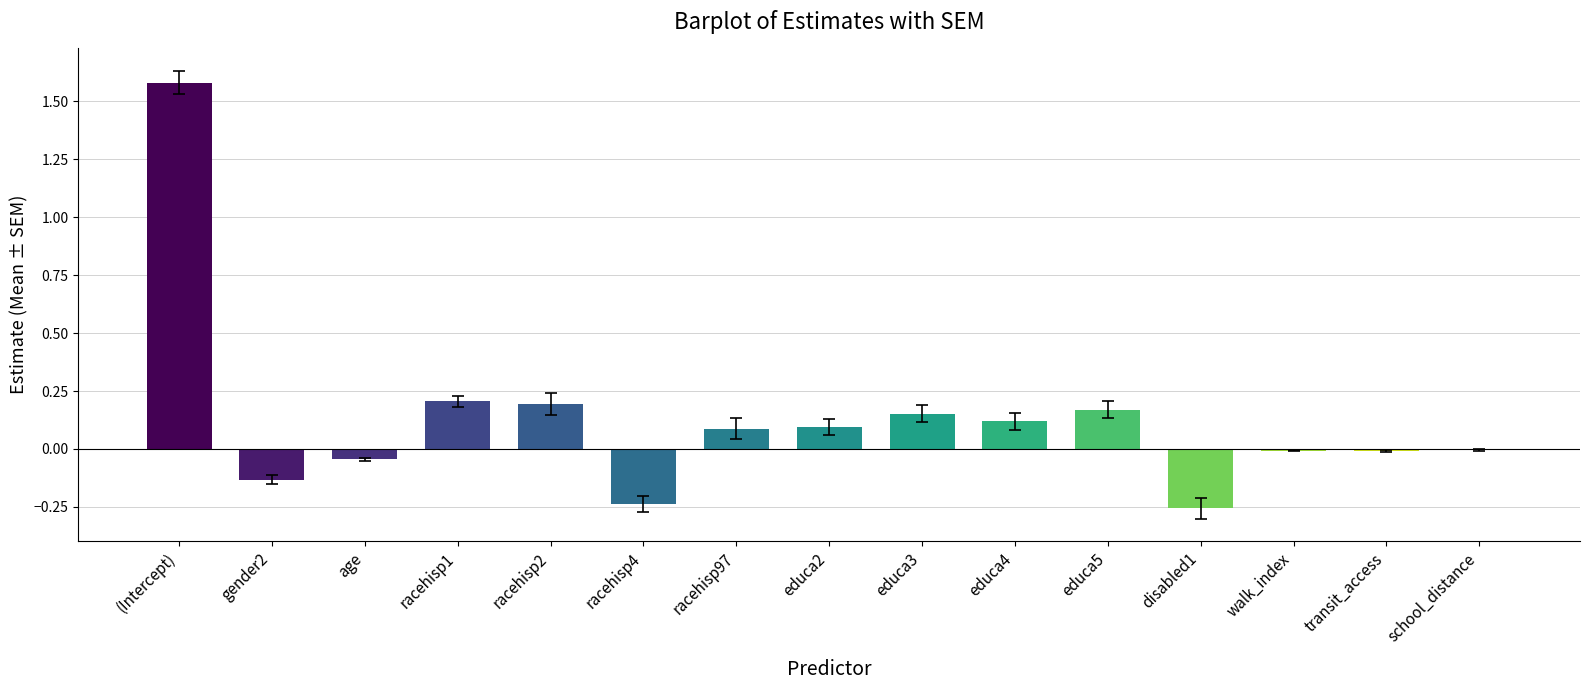

What is the maximum value shown in the chart?

1.6